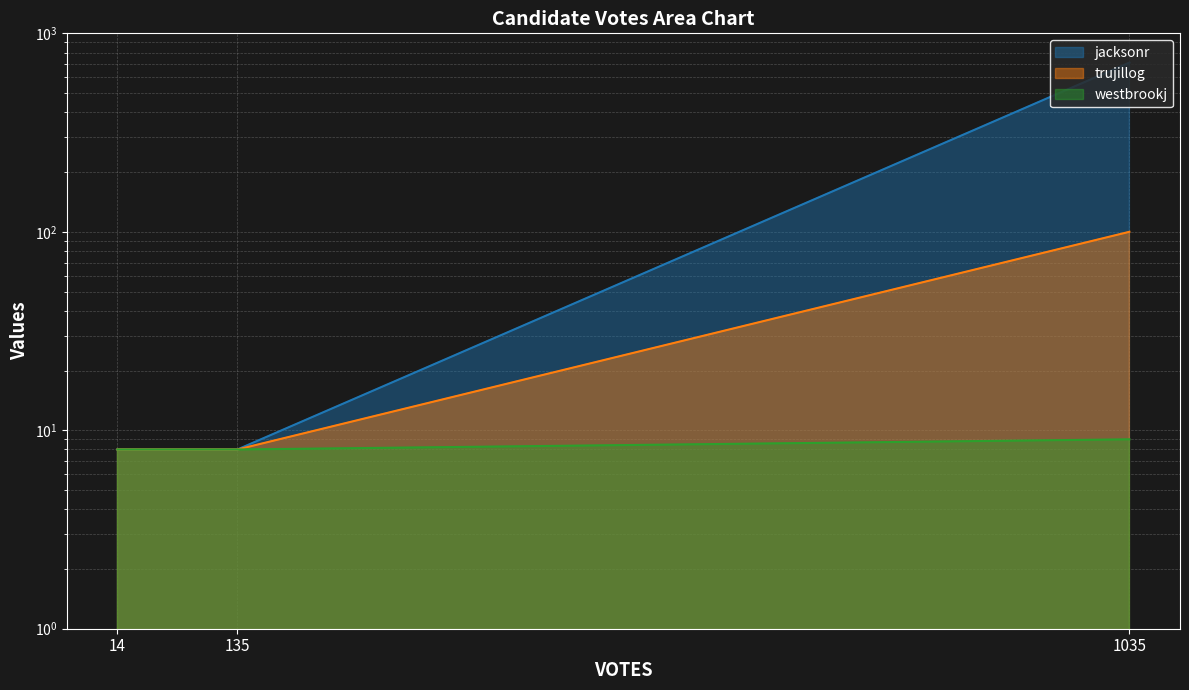

What is the total value across all series at 14?

24